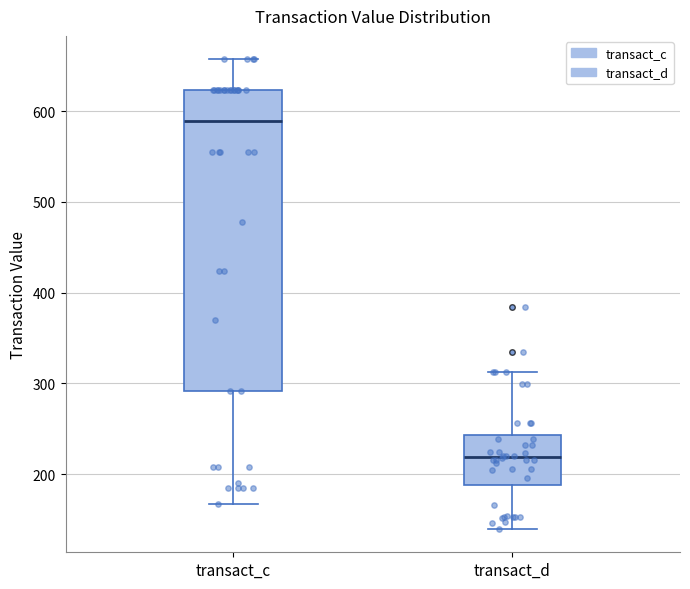

Where does the lower whisker of the box for transact_d end on the y-axis? The values are not printed on the chart, so give them approximately, as read against the axis.

140